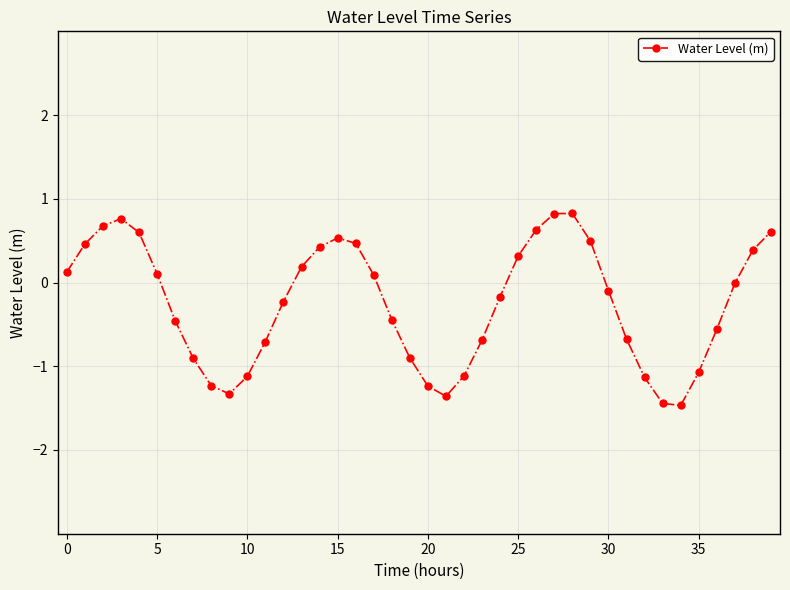

What is the sum of all values?

-9.8